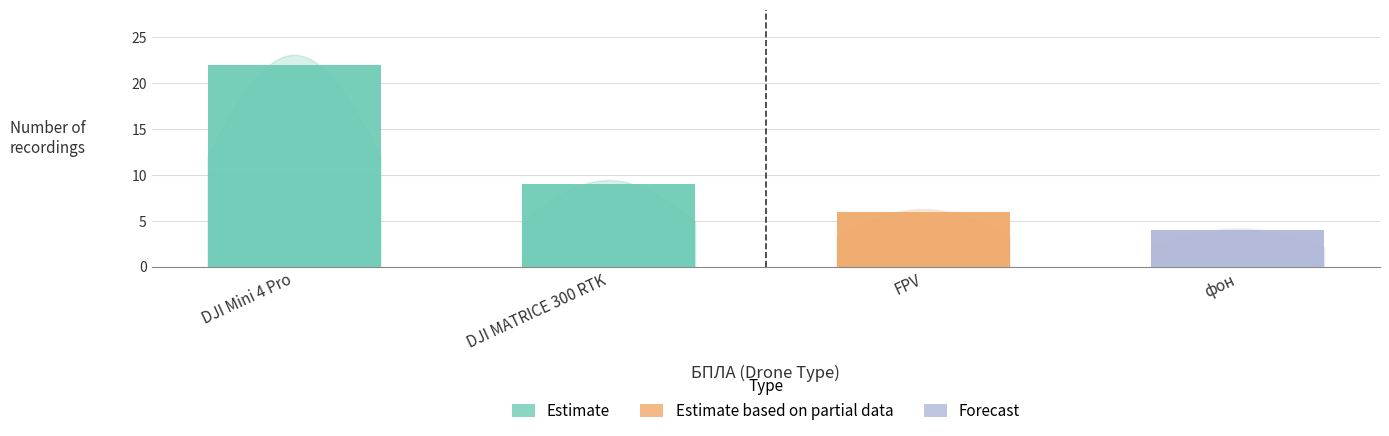

How many bars are there in total?

4